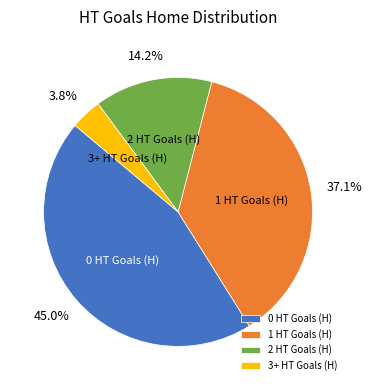

Combined, do 0 HT Goals (H) and 1 HT Goals (H) account for over 50%?

Yes